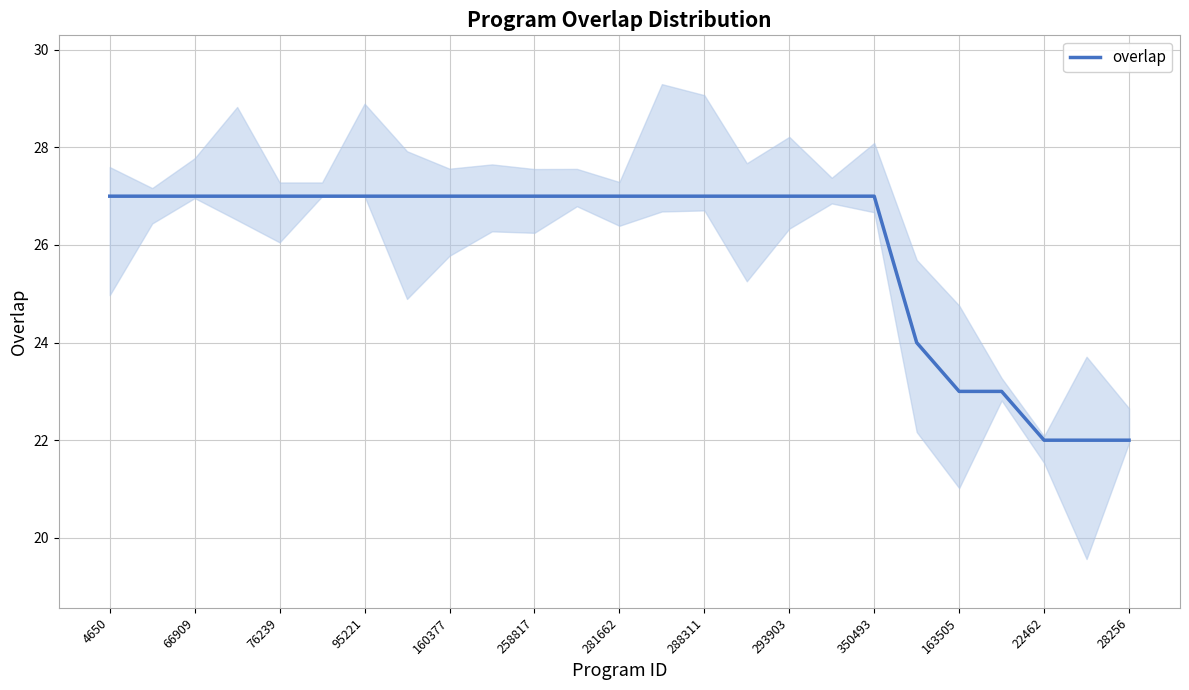

Reading left to right, extract all data points from this chart.

27	27	27	27	27	27	27	27	27	27	27	27	27	27	27	27	27	27	27	24	23	23	22	22	22